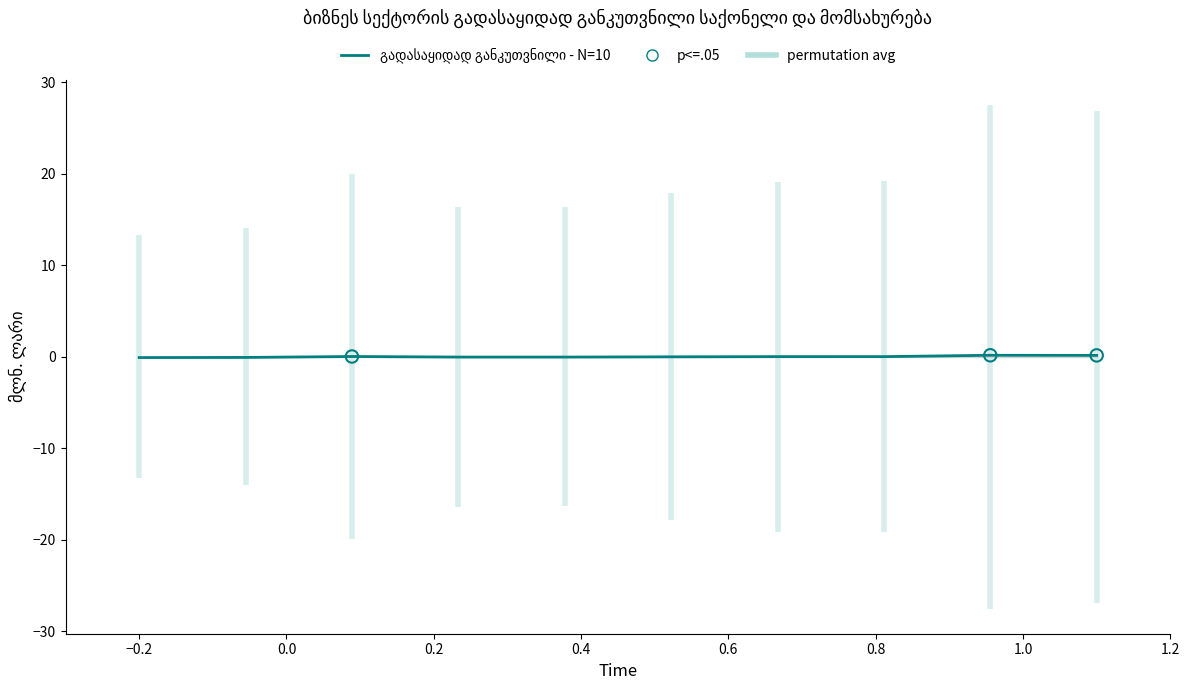

Is the value of permutation avg at −0.2 greater than the value of გადასაყიდად განკუთვნილი საქონელი at 0.4?

Yes